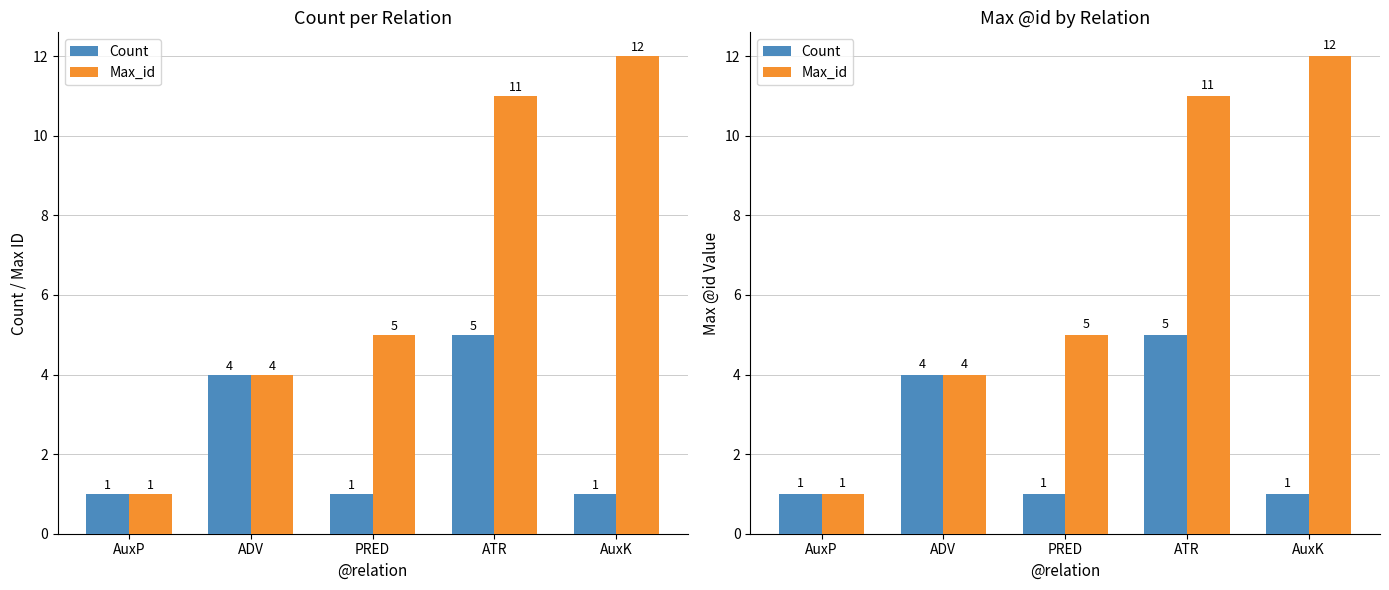

What is the value of the Max_id bar at the 2nd from the left?

4